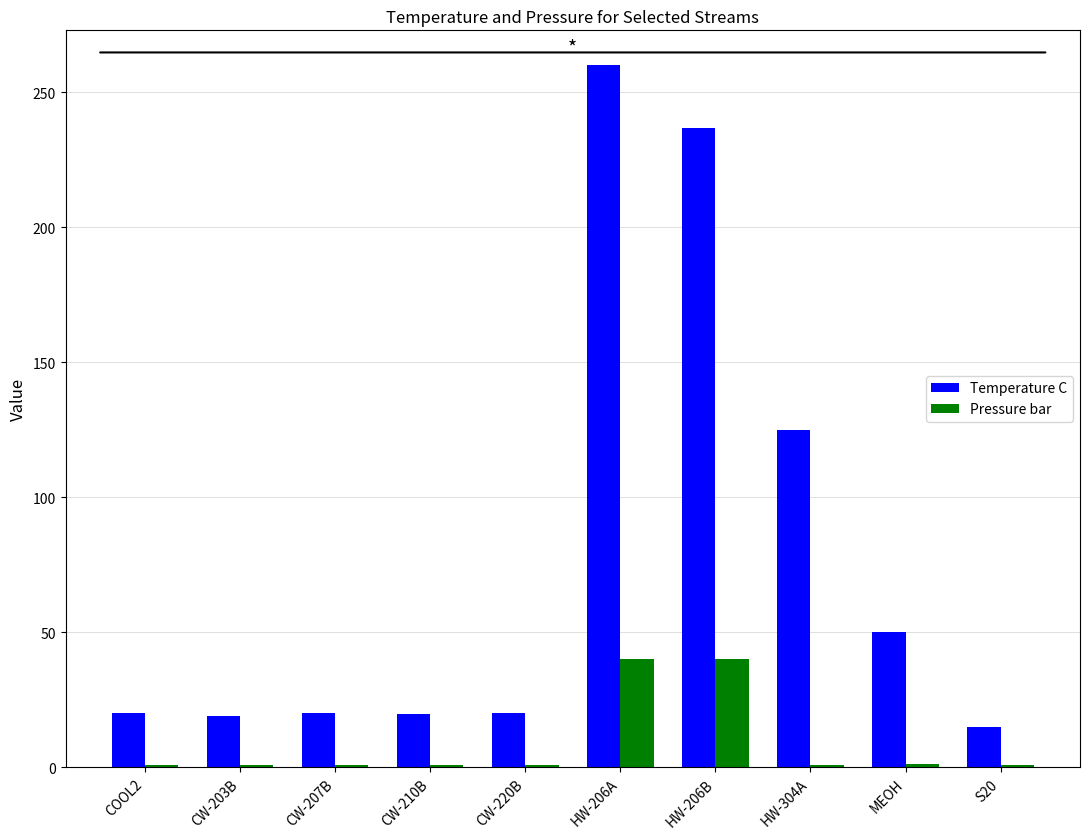

What is the approximate value of Temperature C at CW-220B?

20.3